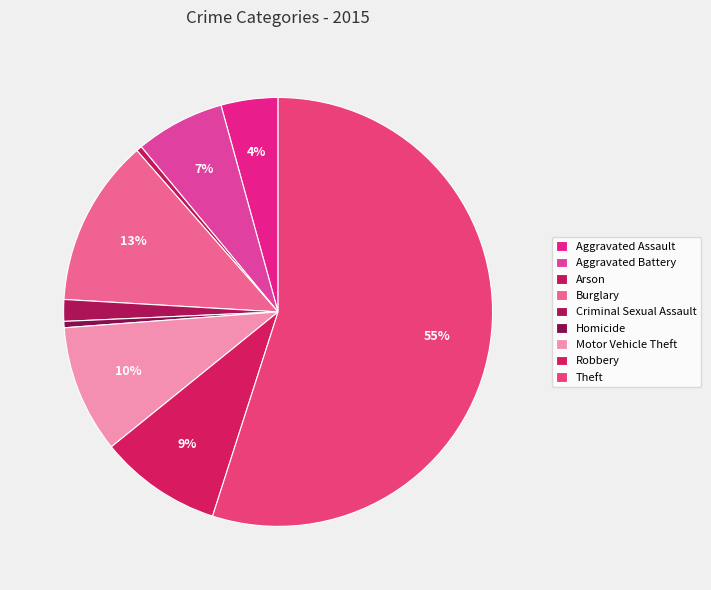

Which slice is the smallest?

Arson